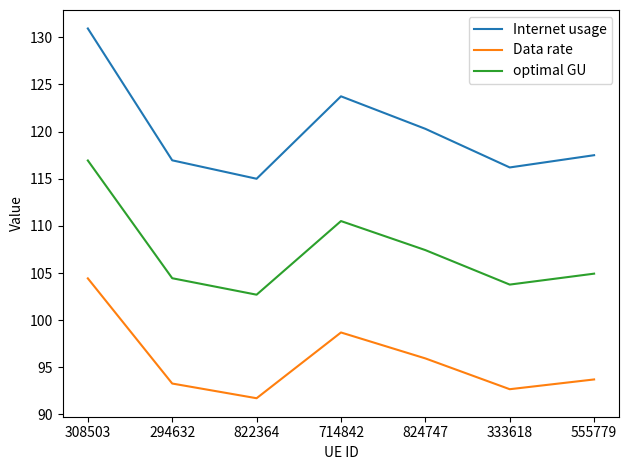

What is the total value across all series at 822364?

309.4